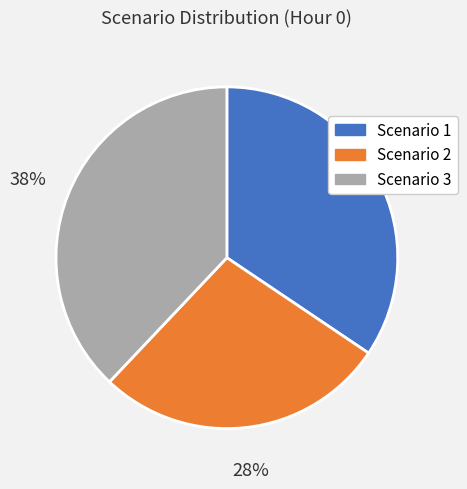

Combined, do Scenario 2 and Scenario 3 account for over 50%?

Yes